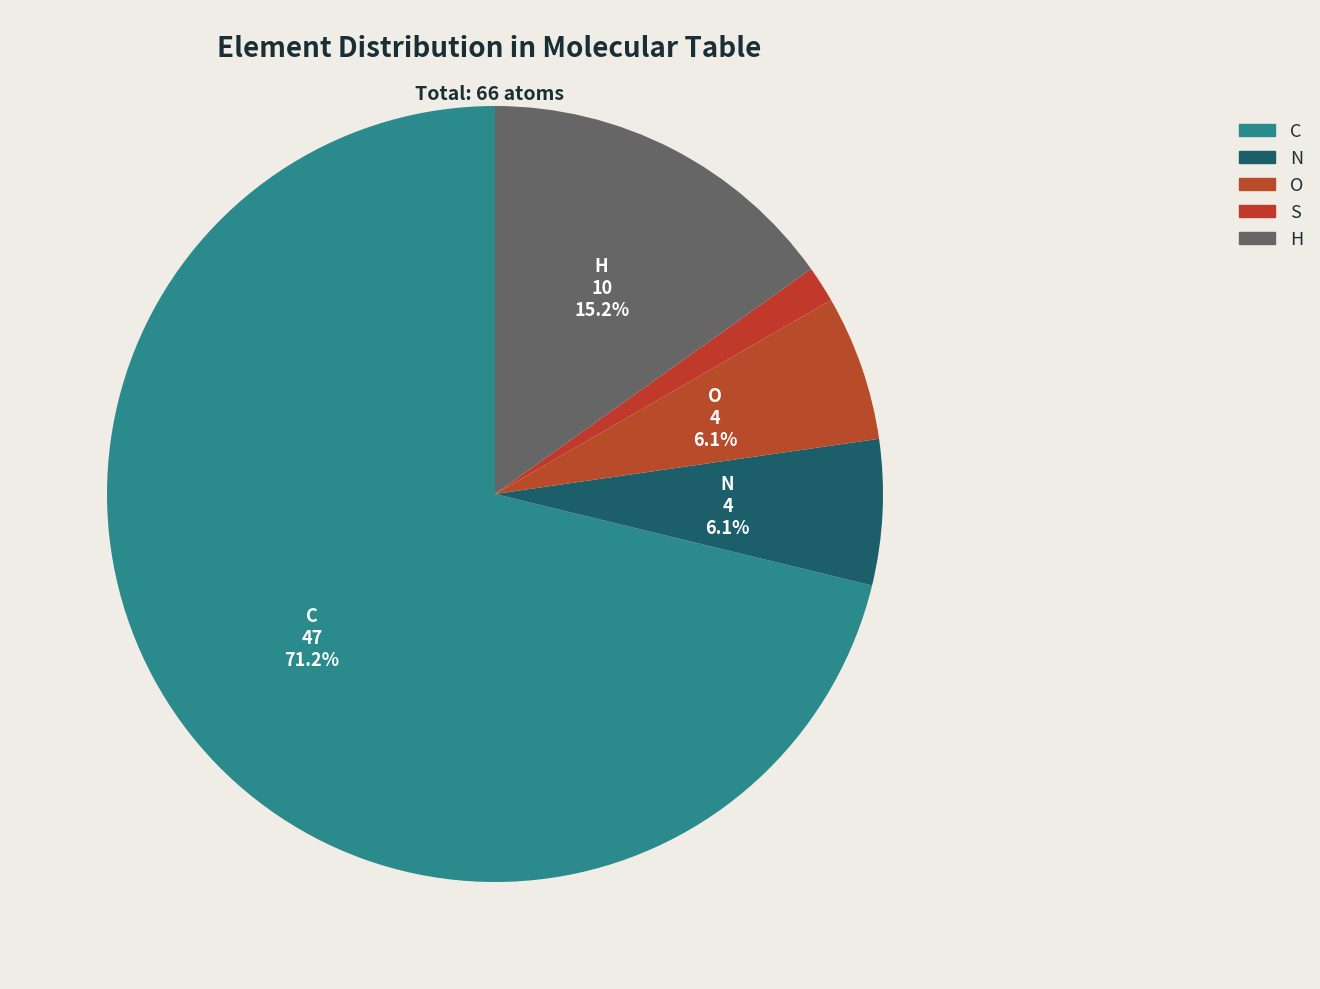

Combined, do S and H account for over 50%?

No